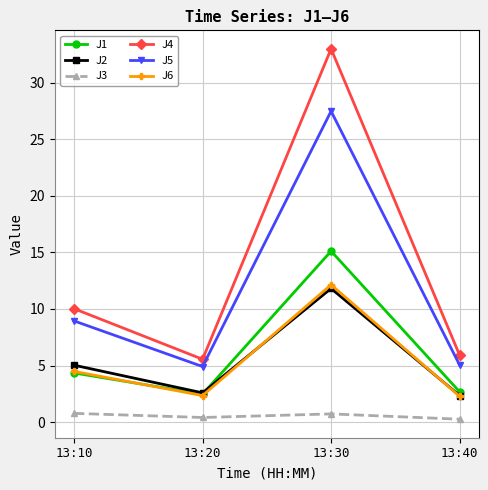

The value of J5 at 13:40 is 8.9. True or false?

False